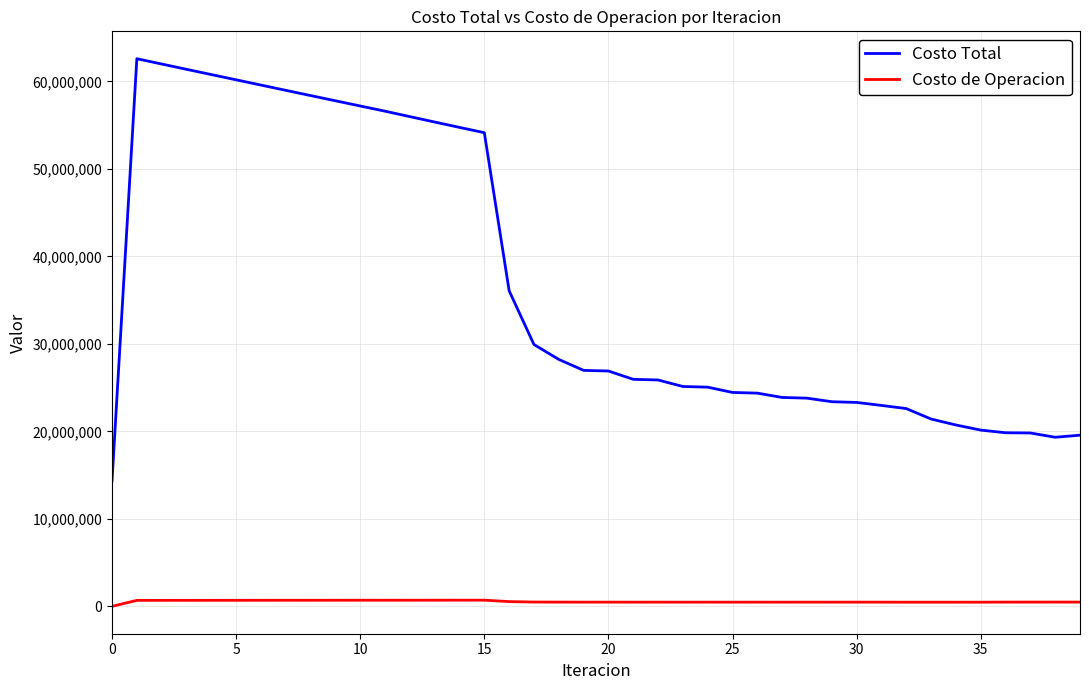

Which series has the largest range (max minus min)?

Costo Total